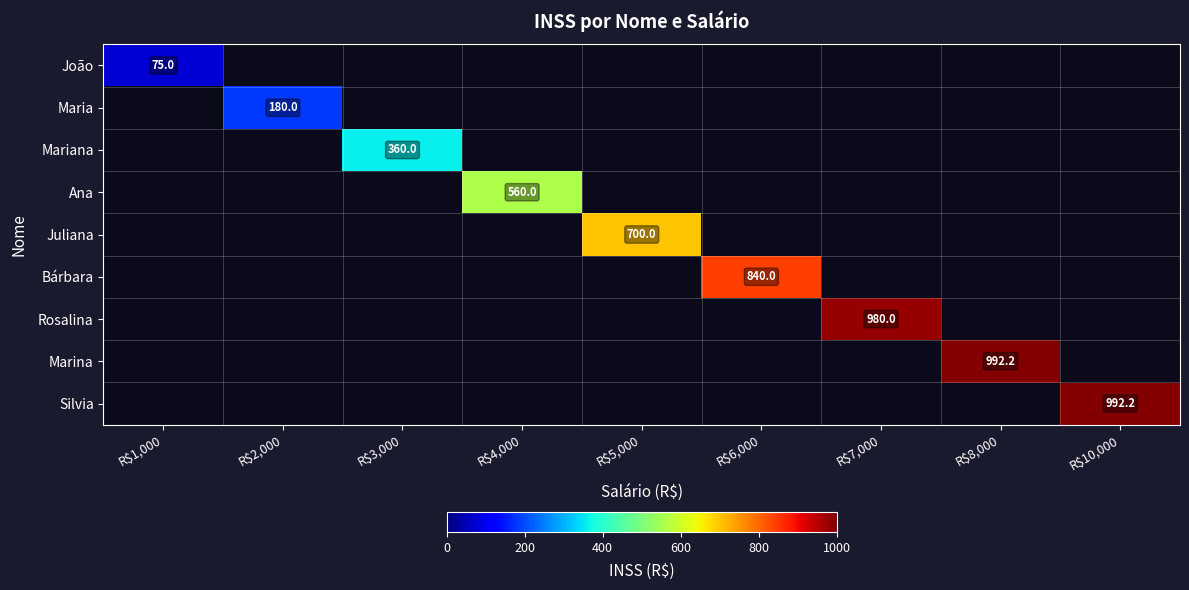

Count the number of data series in this chart.

9